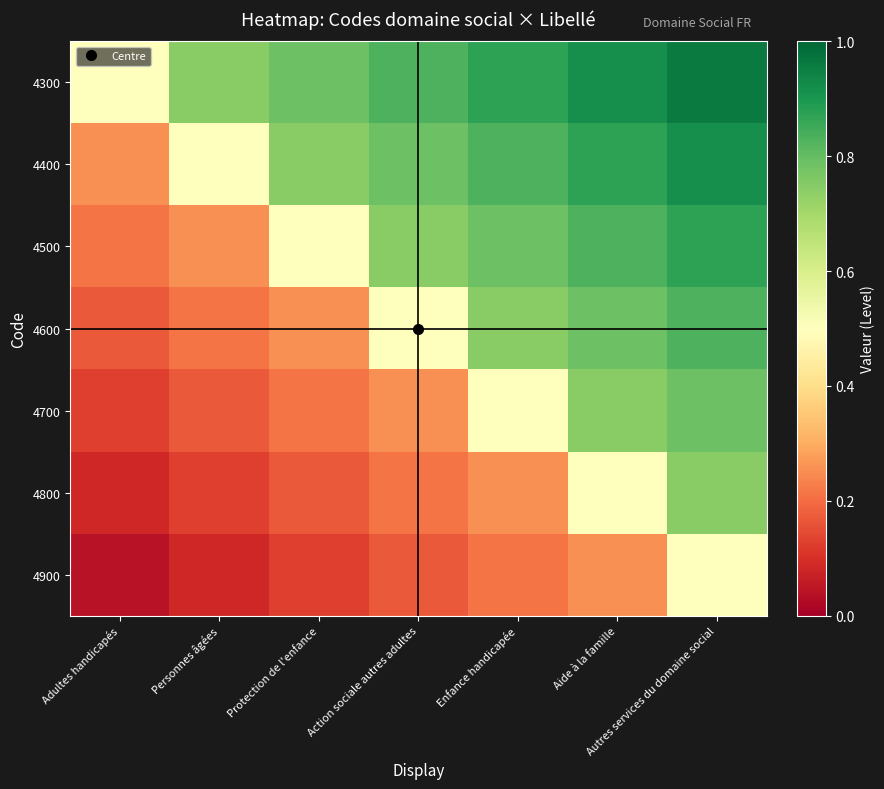

Reading left to right, transcribe all the data shown in this chart.

4300: Adultes handicapés=0.5	Personnes âgées=0.7	Protection de l'enfance=0.8	Action sociale autres adultes=0.8	Enfance handicapée=0.9	Aide à la famille=0.9	Autres services du domaine social=1.0
4400: Adultes handicapés=0.3	Personnes âgées=0.5	Protection de l'enfance=0.7	Action sociale autres adultes=0.8	Enfance handicapée=0.8	Aide à la famille=0.9	Autres services du domaine social=0.9
4500: Adultes handicapés=0.2	Personnes âgées=0.3	Protection de l'enfance=0.5	Action sociale autres adultes=0.7	Enfance handicapée=0.8	Aide à la famille=0.8	Autres services du domaine social=0.9
4600: Adultes handicapés=0.2	Personnes âgées=0.2	Protection de l'enfance=0.3	Action sociale autres adultes=0.5	Enfance handicapée=0.7	Aide à la famille=0.8	Autres services du domaine social=0.8
4700: Adultes handicapés=0.1	Personnes âgées=0.2	Protection de l'enfance=0.2	Action sociale autres adultes=0.3	Enfance handicapée=0.5	Aide à la famille=0.7	Autres services du domaine social=0.8
4800: Adultes handicapés=0.1	Personnes âgées=0.1	Protection de l'enfance=0.2	Action sociale autres adultes=0.2	Enfance handicapée=0.3	Aide à la famille=0.5	Autres services du domaine social=0.7
4900: Adultes handicapés=0.0	Personnes âgées=0.1	Protection de l'enfance=0.1	Action sociale autres adultes=0.2	Enfance handicapée=0.2	Aide à la famille=0.3	Autres services du domaine social=0.5